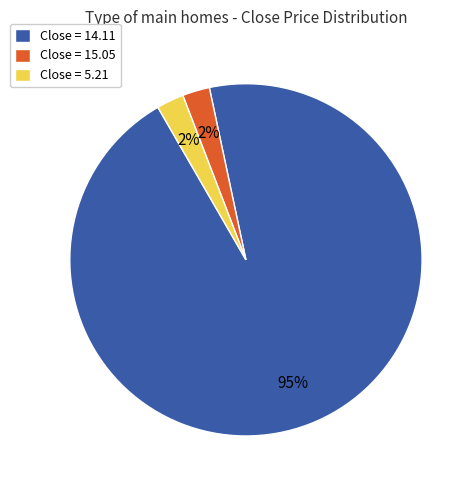

Count the number of slices in the pie.

3